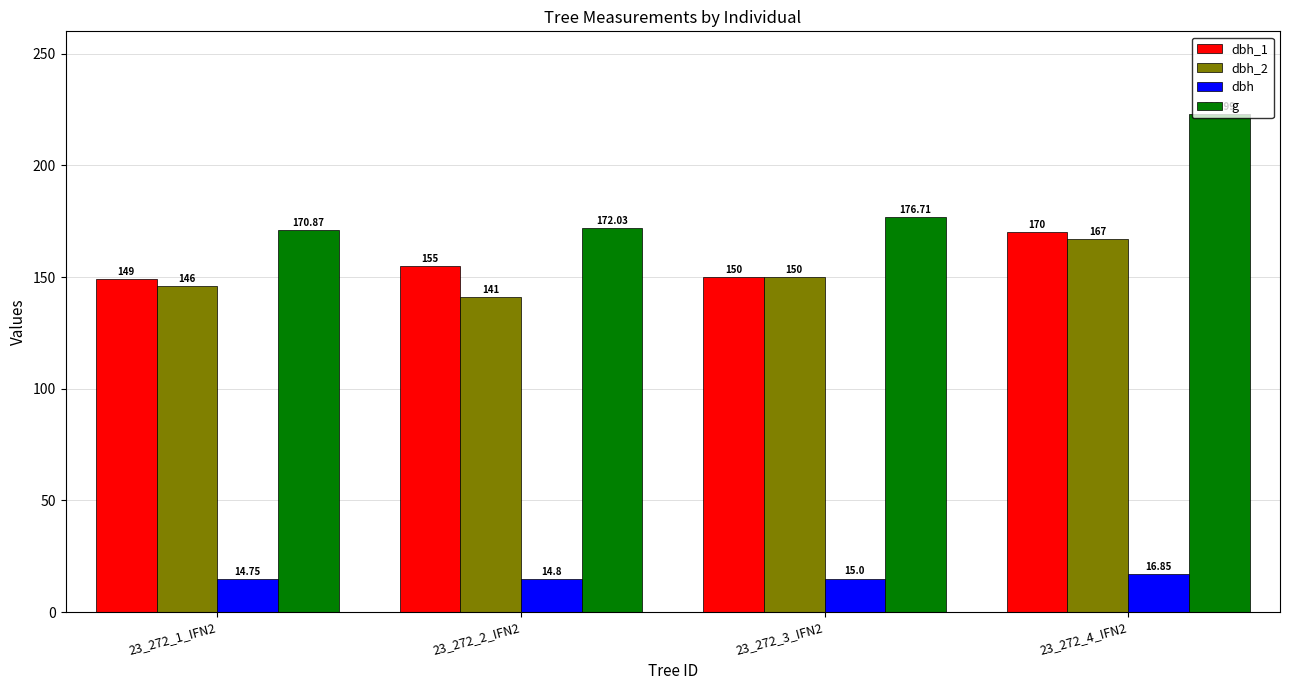

List the series in order of their peak value, highest first.

g, dbh_1, dbh_2, dbh